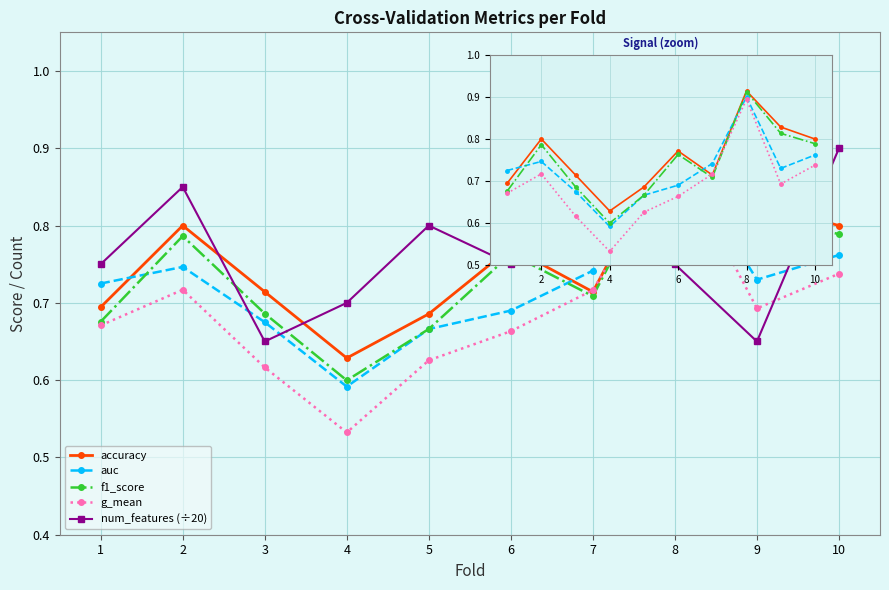

What is the spread (max minus min) of values at 8?

0.2